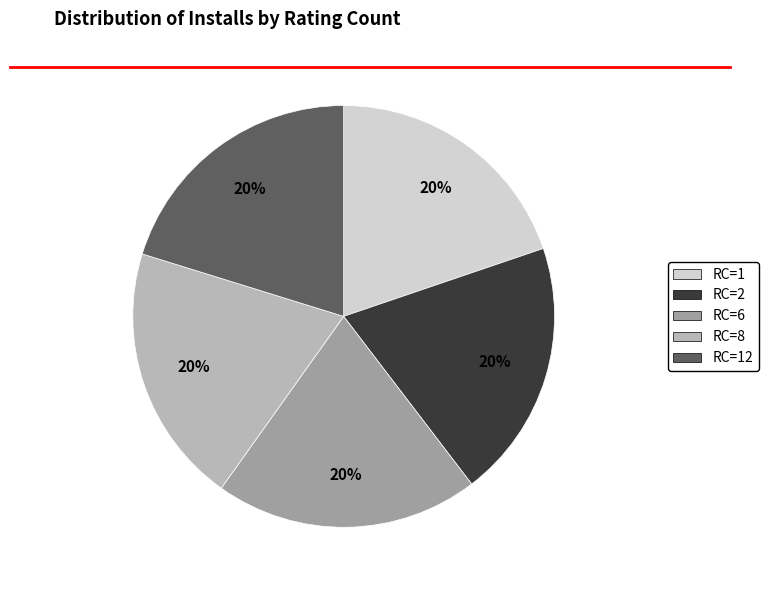

To the nearest percent, what is the average slice percentage?

20%